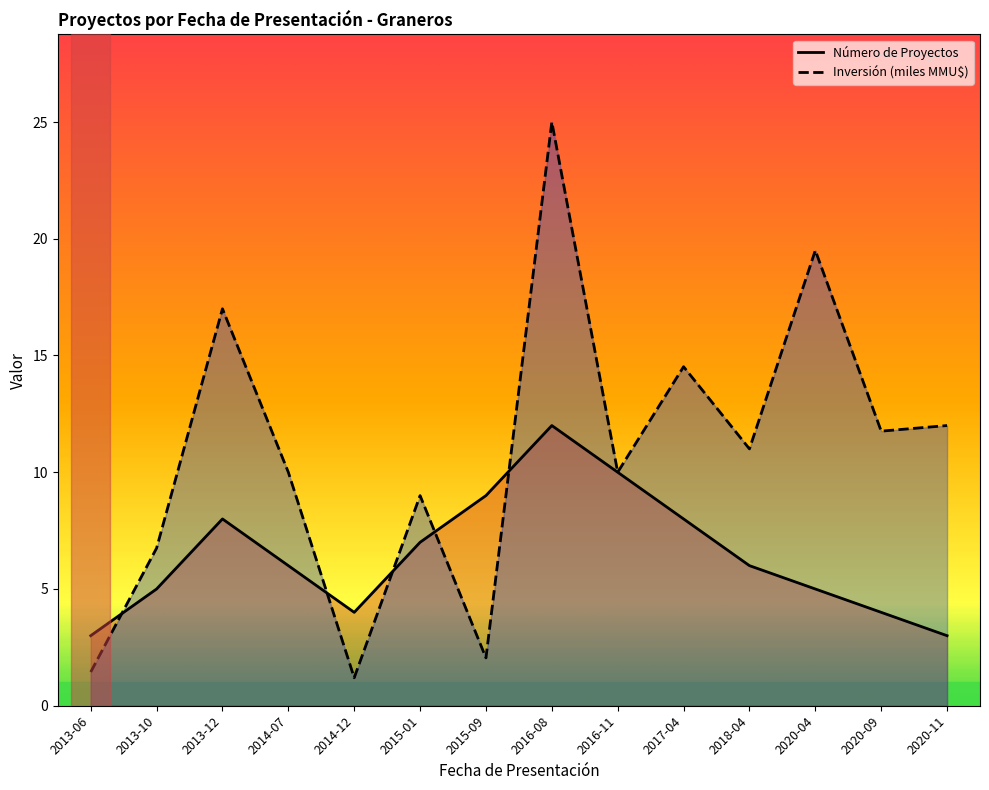

Where does the Inversión (miles MMU$) series first go above 11?

2013-12